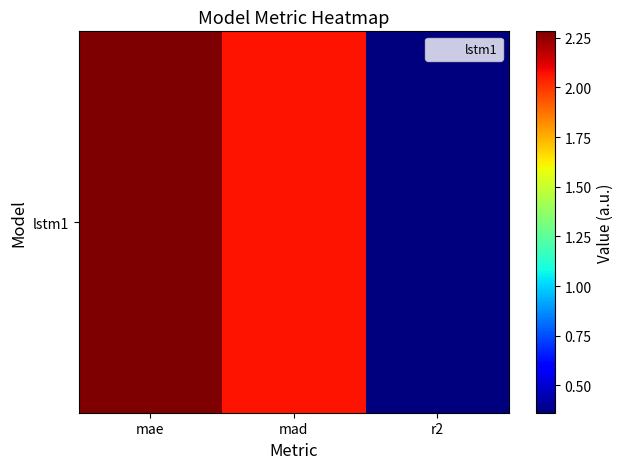

What is the smallest value displayed?

0.4